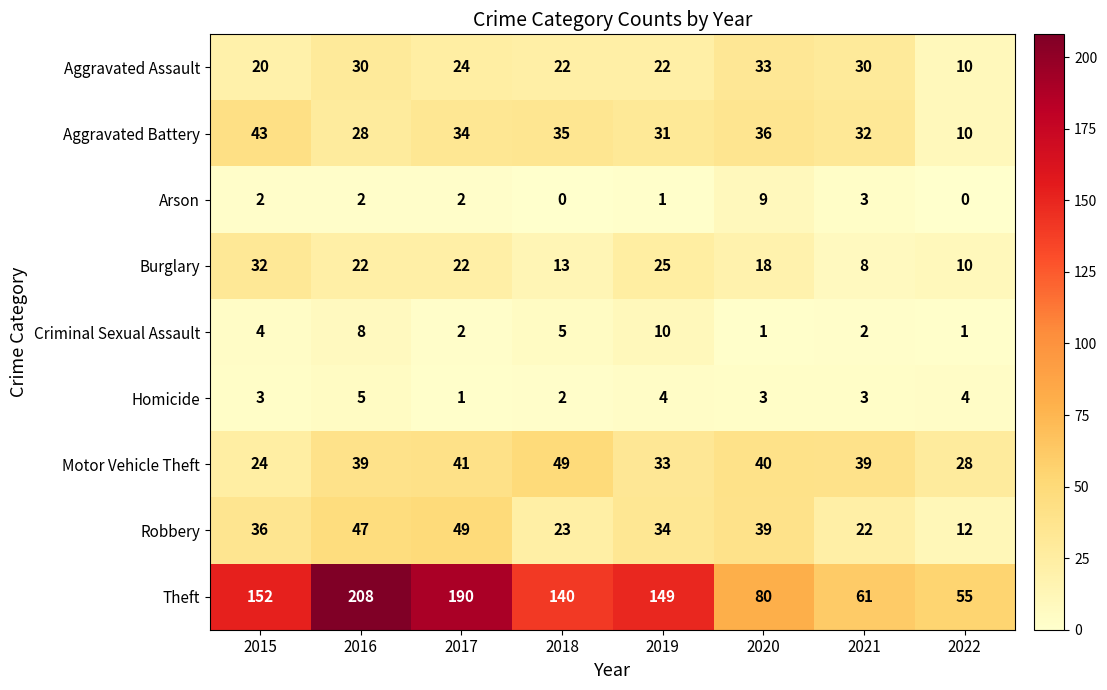

Which series changed the most between 2015 and 2017?

Theft